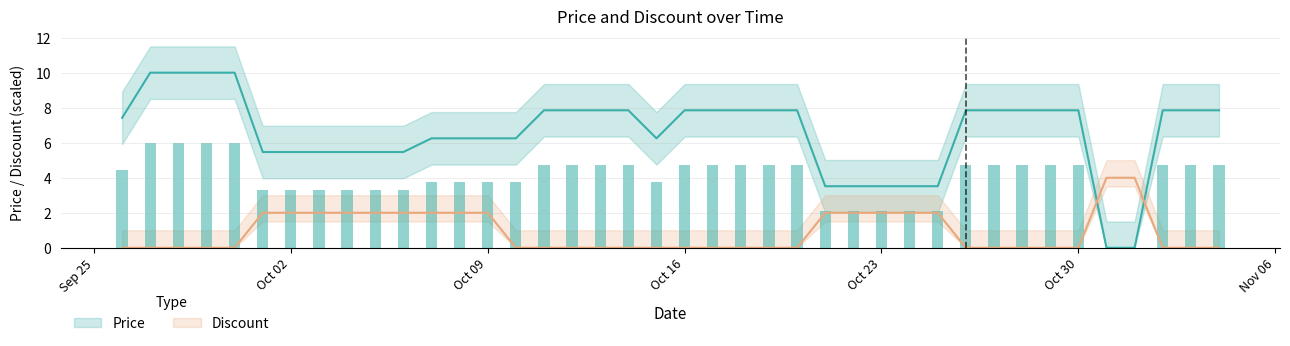

What is the label of the 25th bar from the left?

2023-10-20